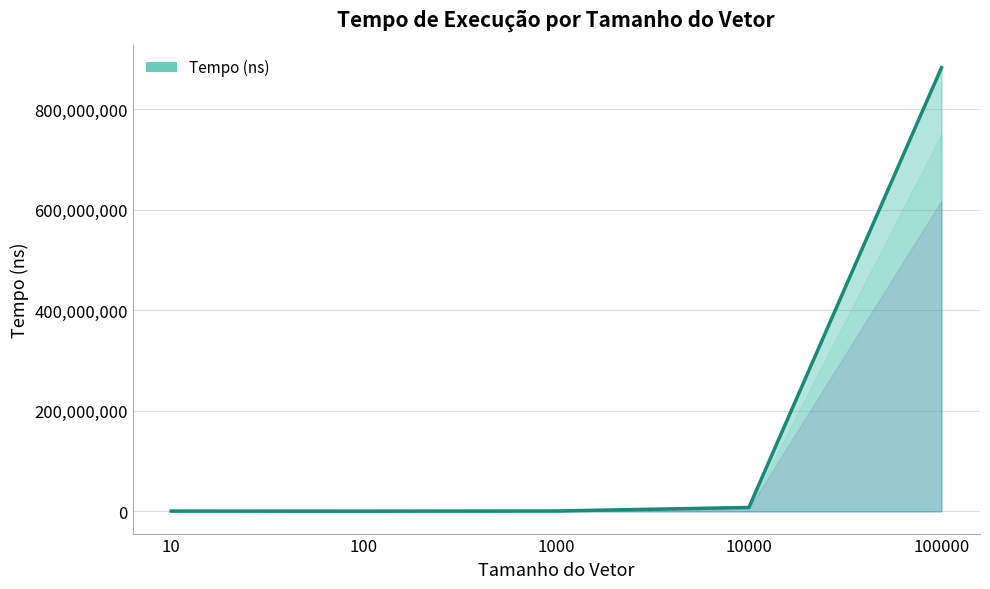

What is the average value?

178551620